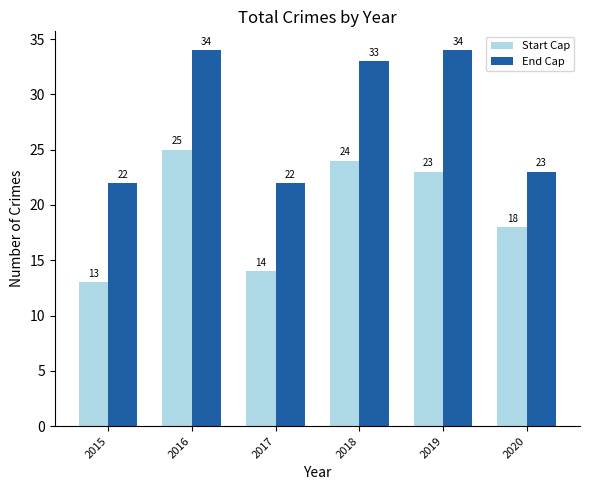

At which label does Start Cap reach its peak?

2016